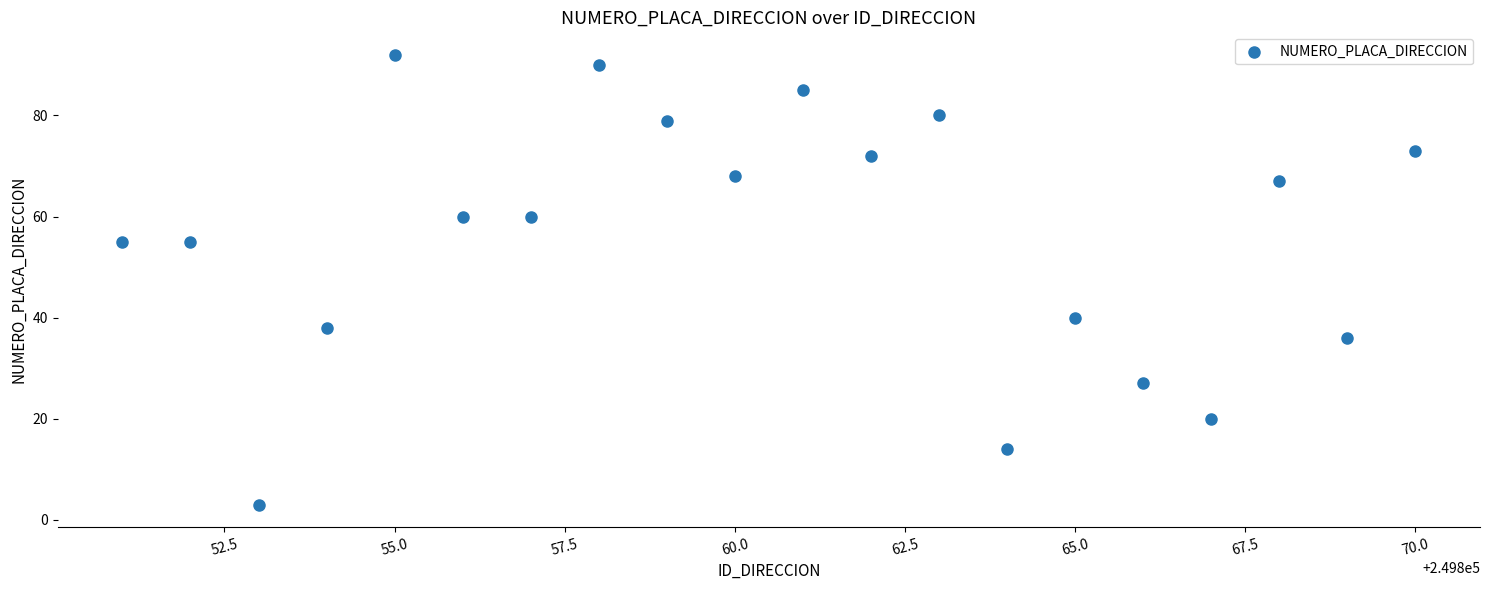

What Y value in the scatter plot is closest to 47?

40